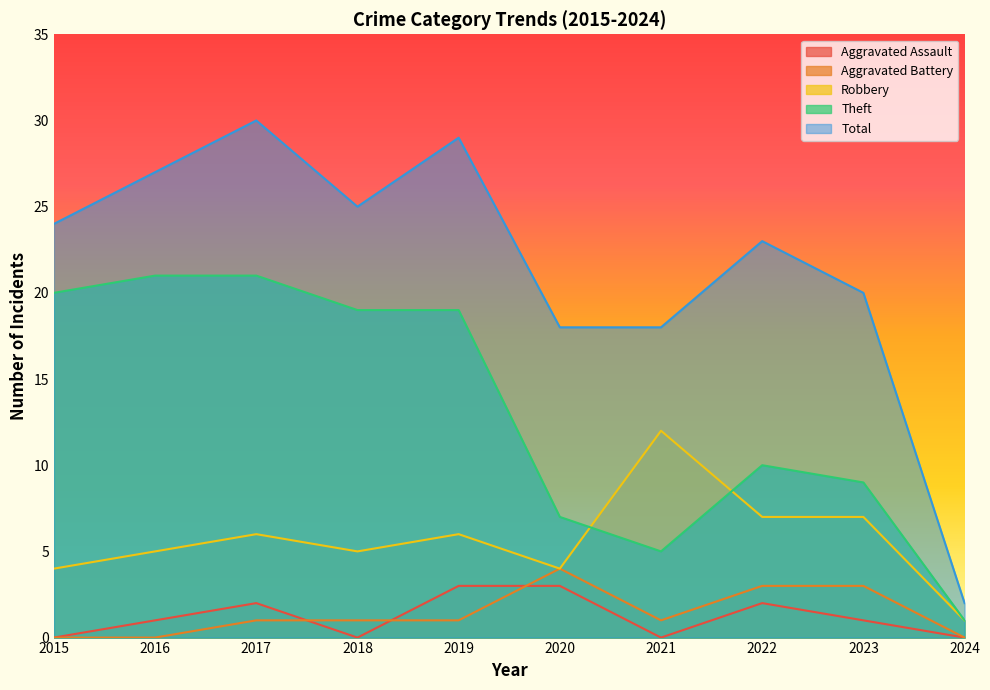

How many positive values does the Aggravated Assault series have?

6